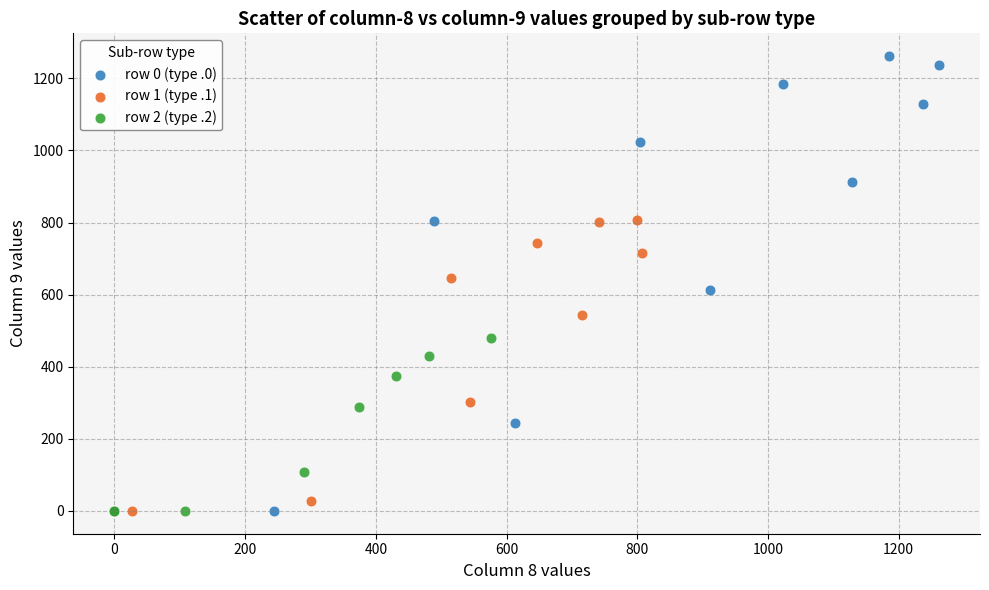

Which series contains the highest Y value?

row 0 (type .0)